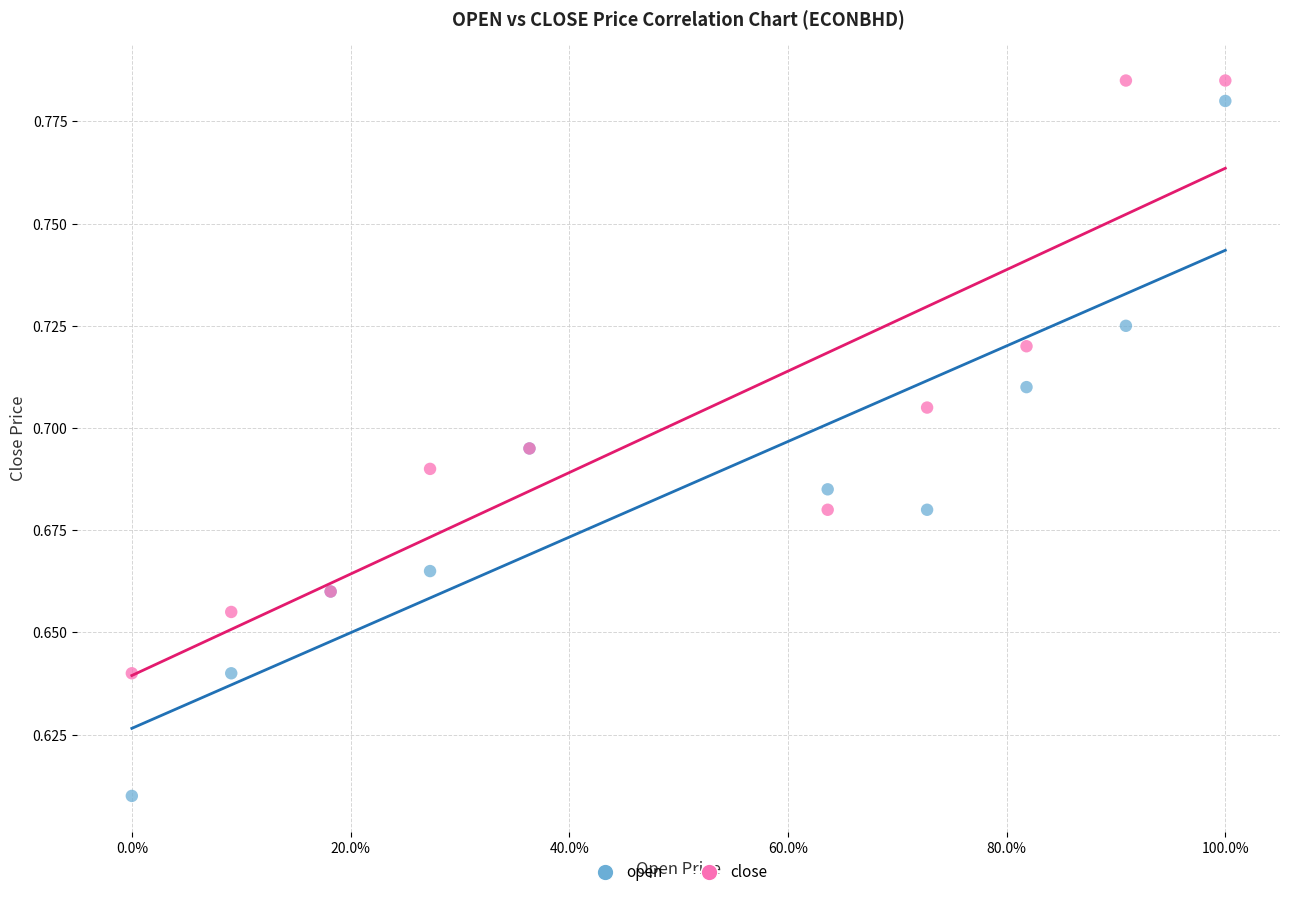

Which series has the widest spread of Y values?

open